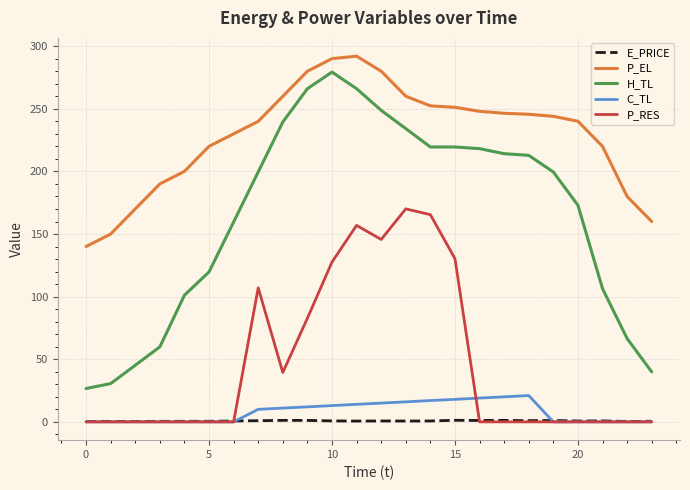

Rank the series by their maximum value, from highest to lowest.

P_EL, H_TL, P_RES, C_TL, E_PRICE